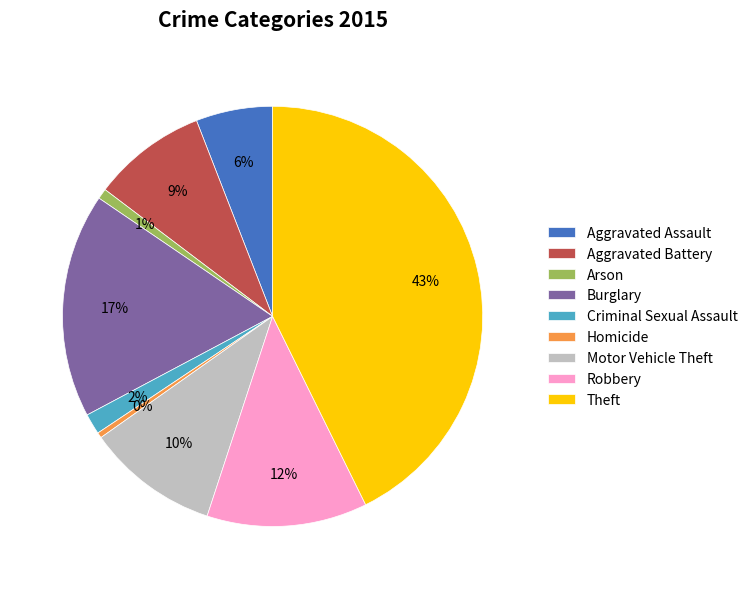

Is the sum of Motor Vehicle Theft and Aggravated Battery greater than half?

No